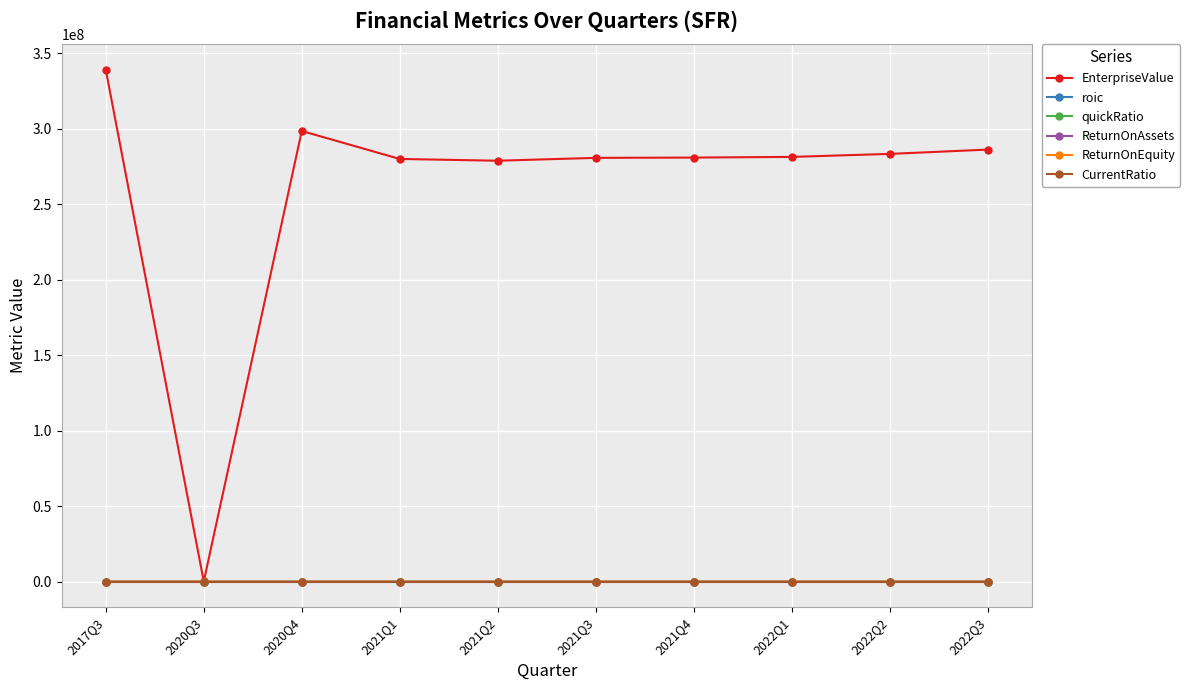

What is the lowest value of the ReturnOnEquity series?

-731.1